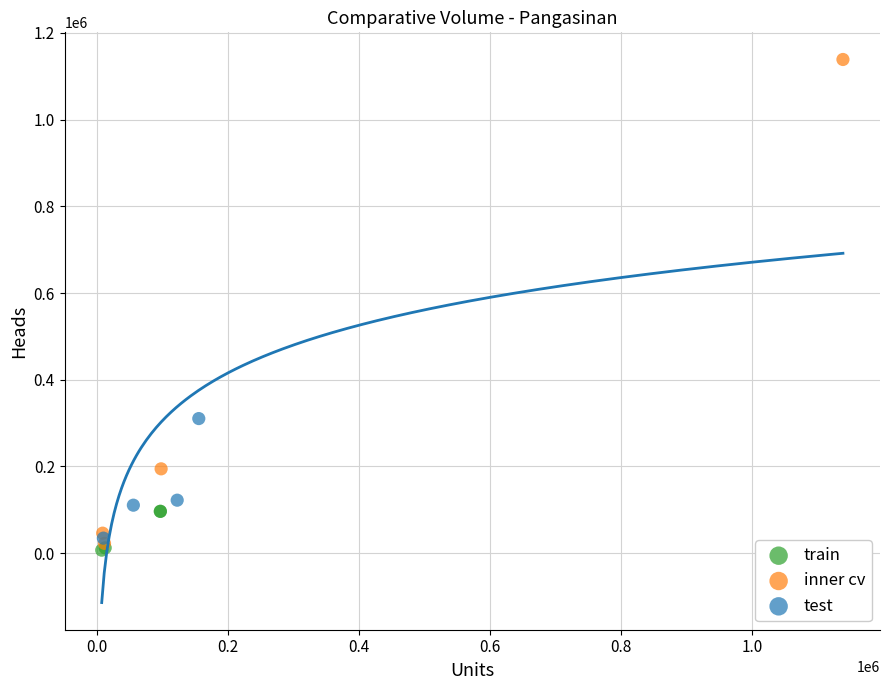

Which series has the widest spread of Y values?

inner cv